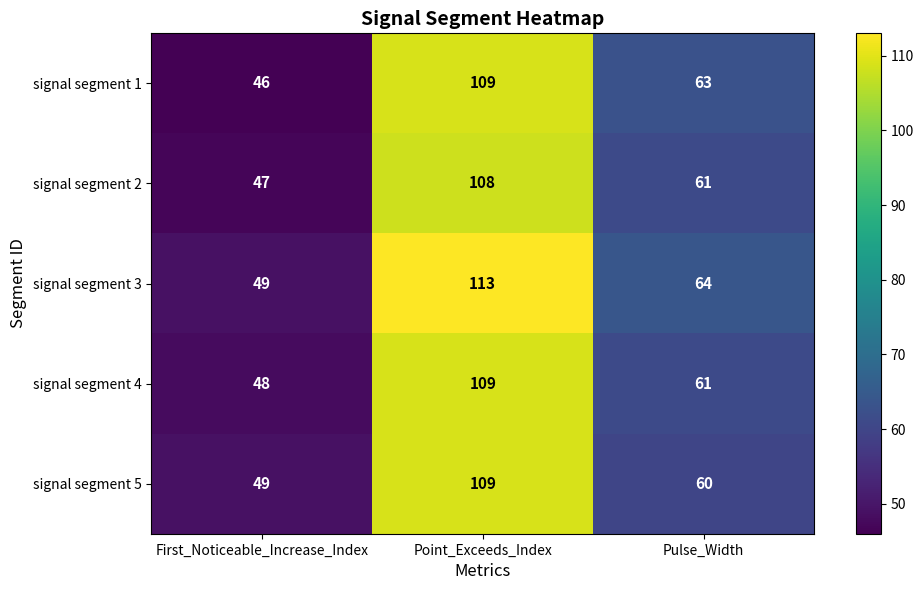

What value does the signal segment 3 series have at Pulse_Width, to the nearest 10?

60